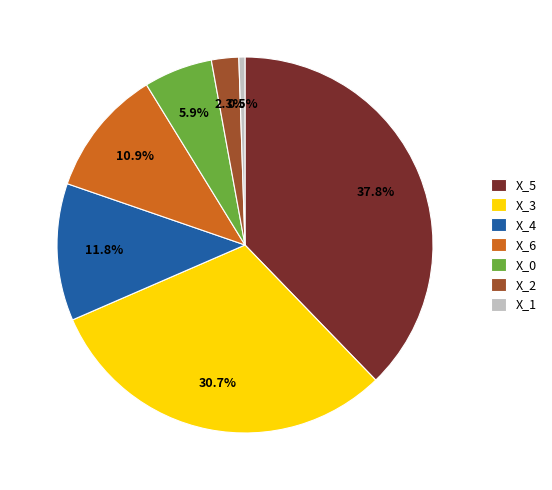

To the nearest percent, what is the combined percentage of X_6 and X_3?

42%